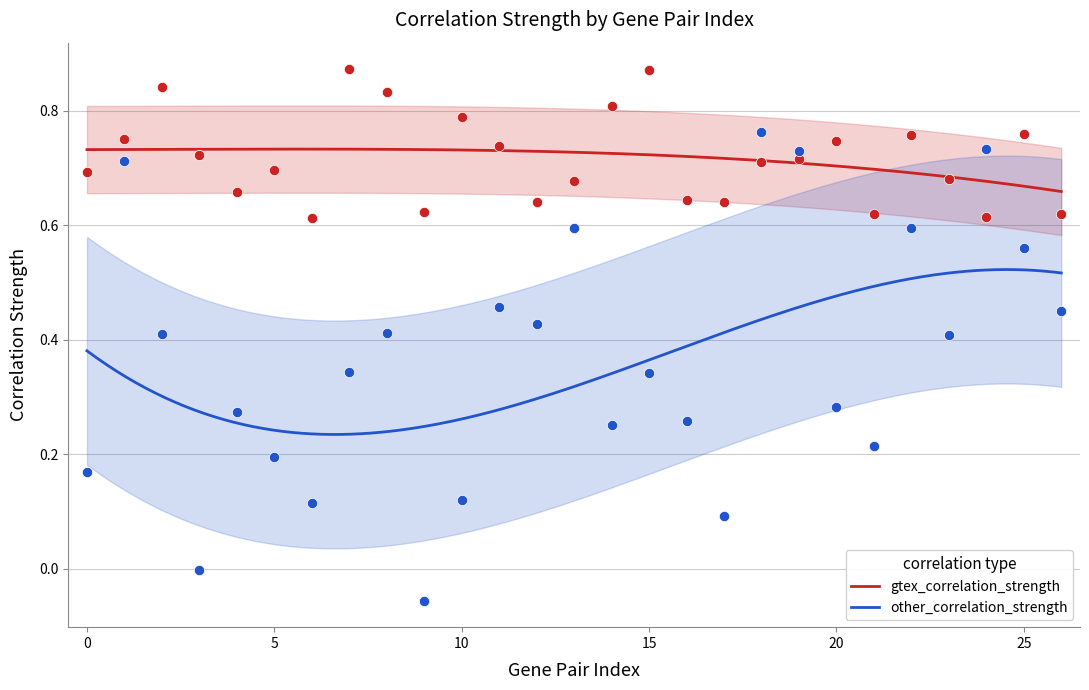

Which series has the largest Y range (max minus min)?

other_correlation_strength